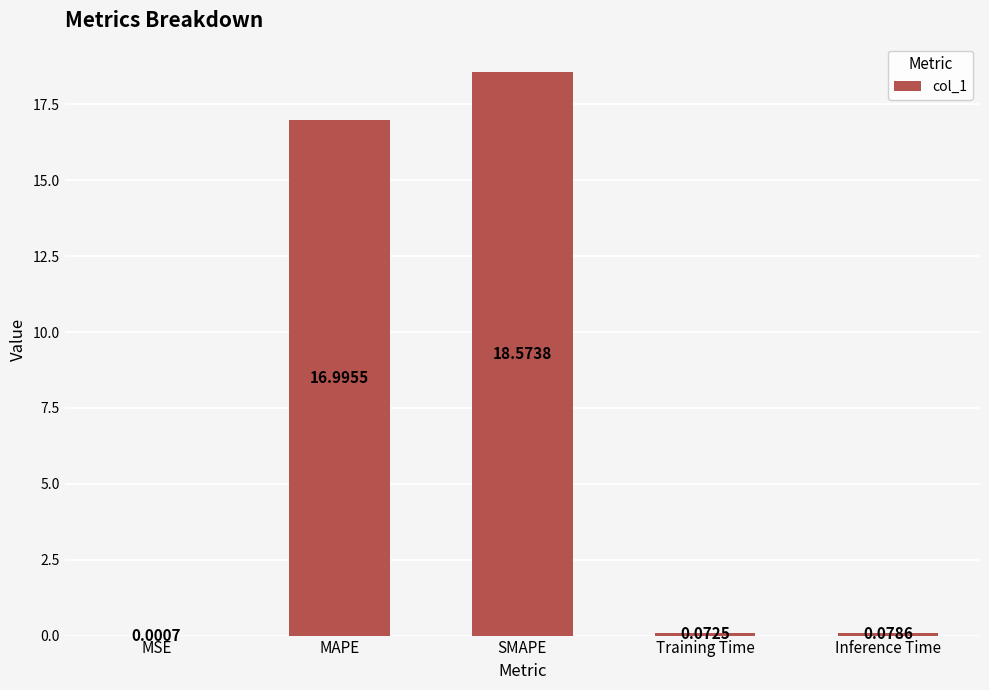

Which category has the highest value across all series?

SMAPE